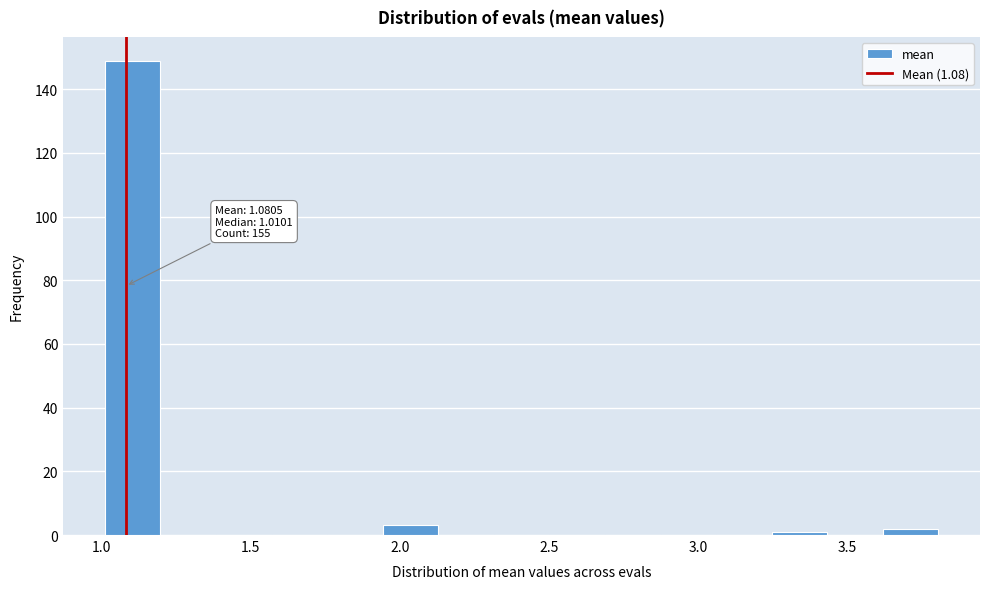

Read against the x-axis, roughly where is the centre of the tallest bar?

1.10